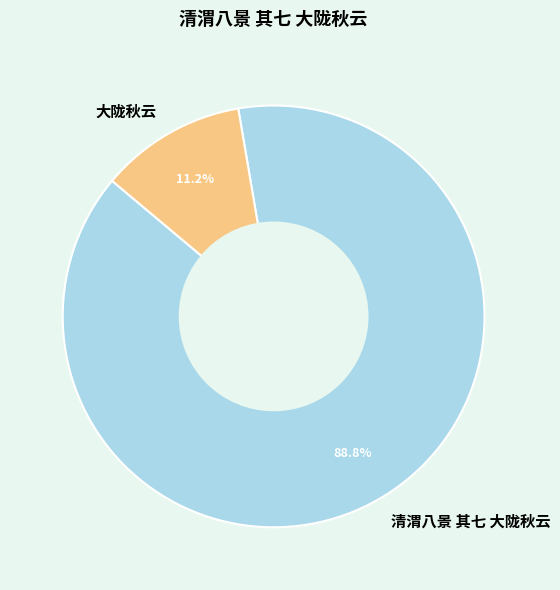

True or false: 清渭八景 其七 大陇秋云 accounts for 77% of the total.

False